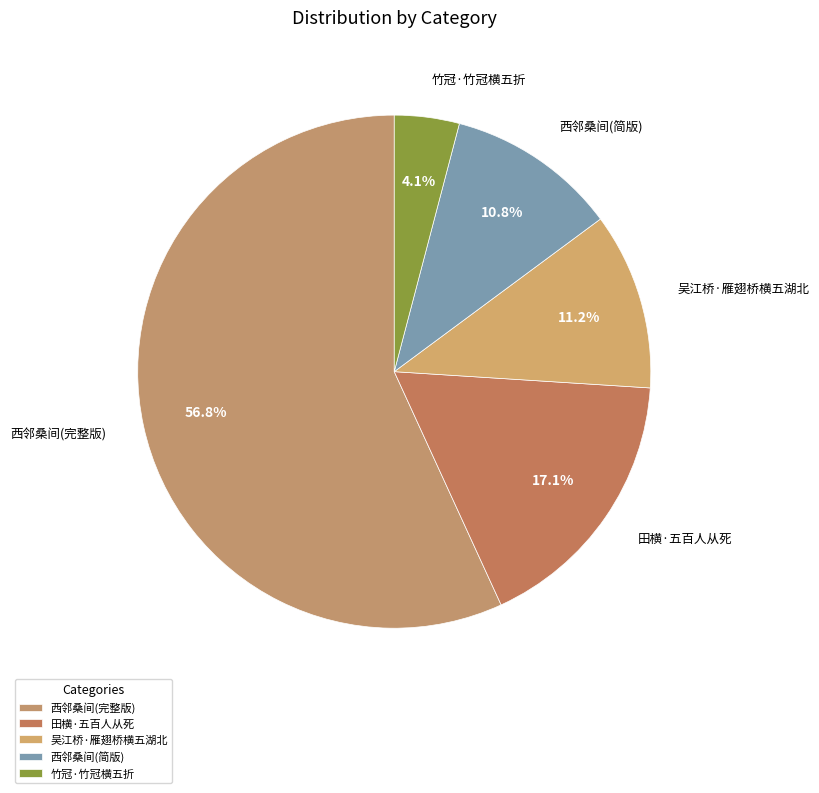

How many slices are in this pie chart?

5